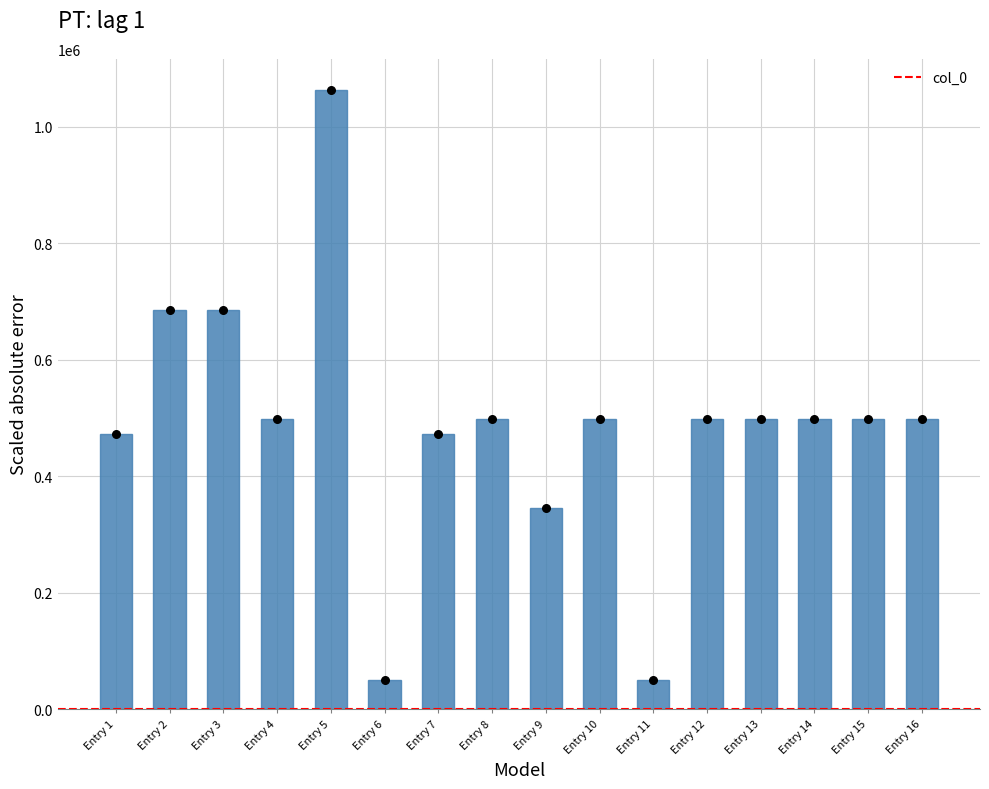

Between Entry 4 and Entry 16, which is larger?

Entry 16